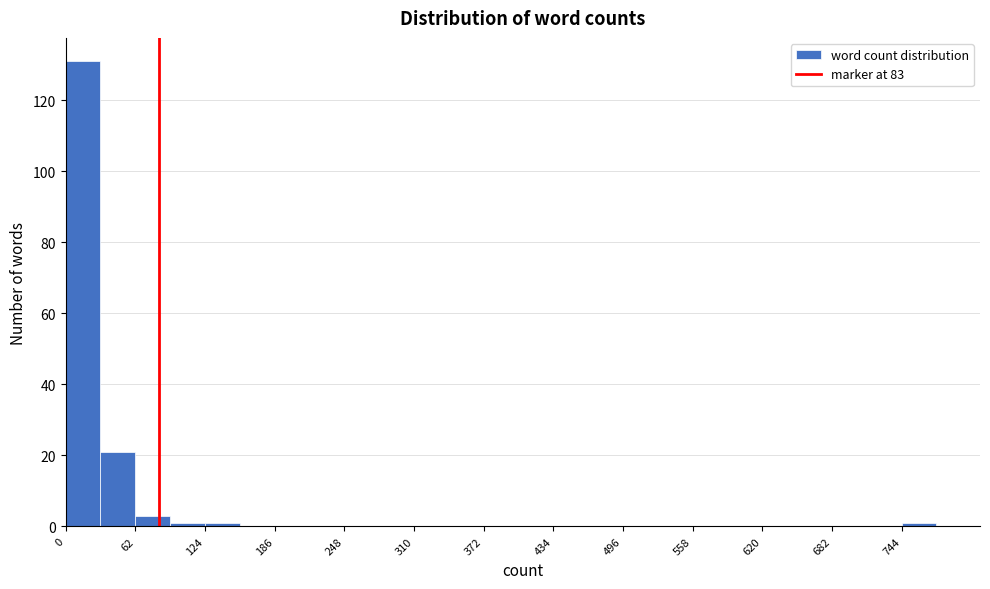

Read against the x-axis, roughly where is the centre of the tallest bar?

20